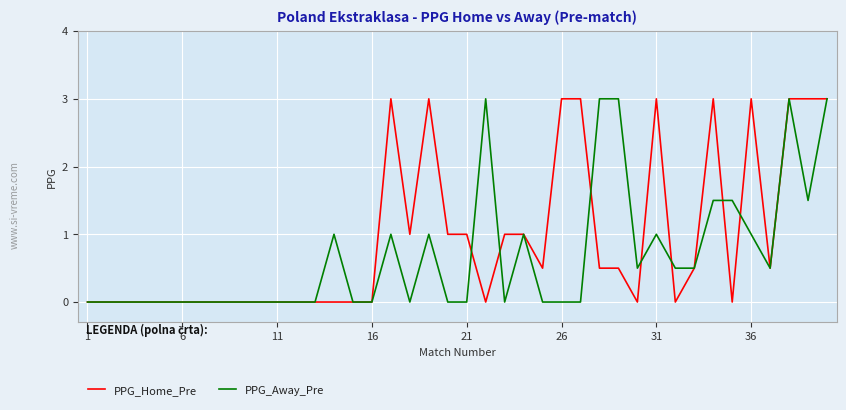

Which series has the largest total across all categories?

PPG_Home_Pre